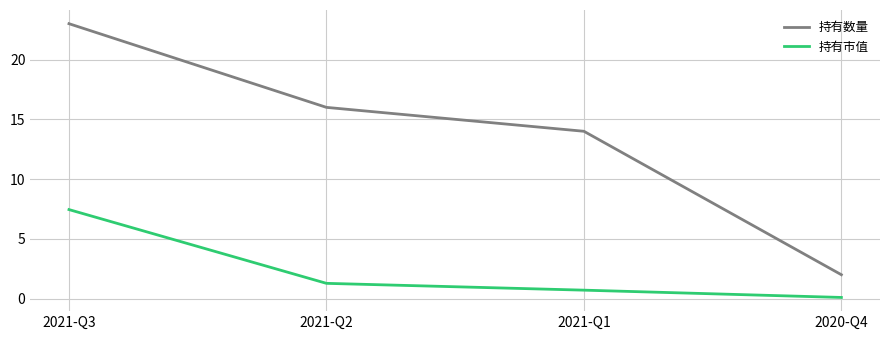

What is the sum of the 持有市值 values at 2021-Q1 and 2021-Q3?

8.2